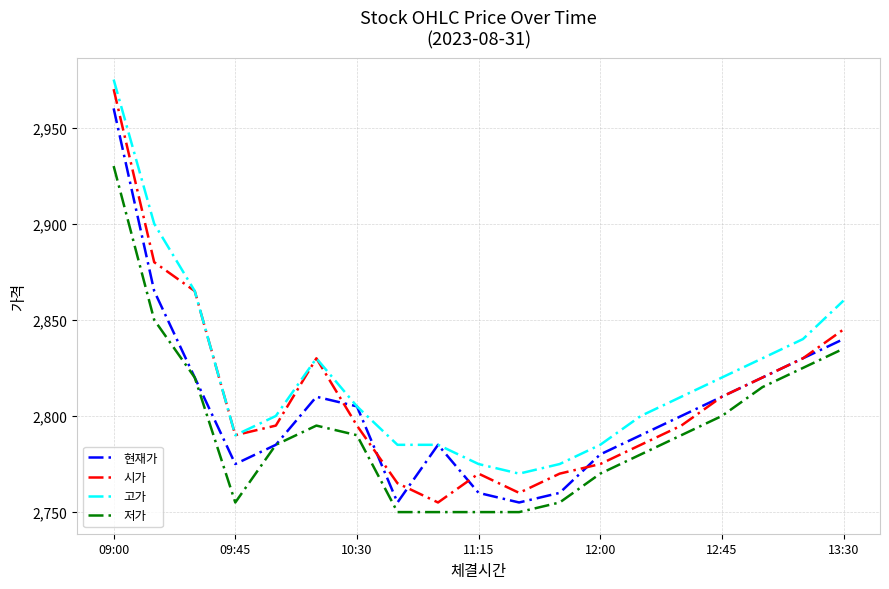

True or false: 고가 and 저가 intersect in this chart.

False